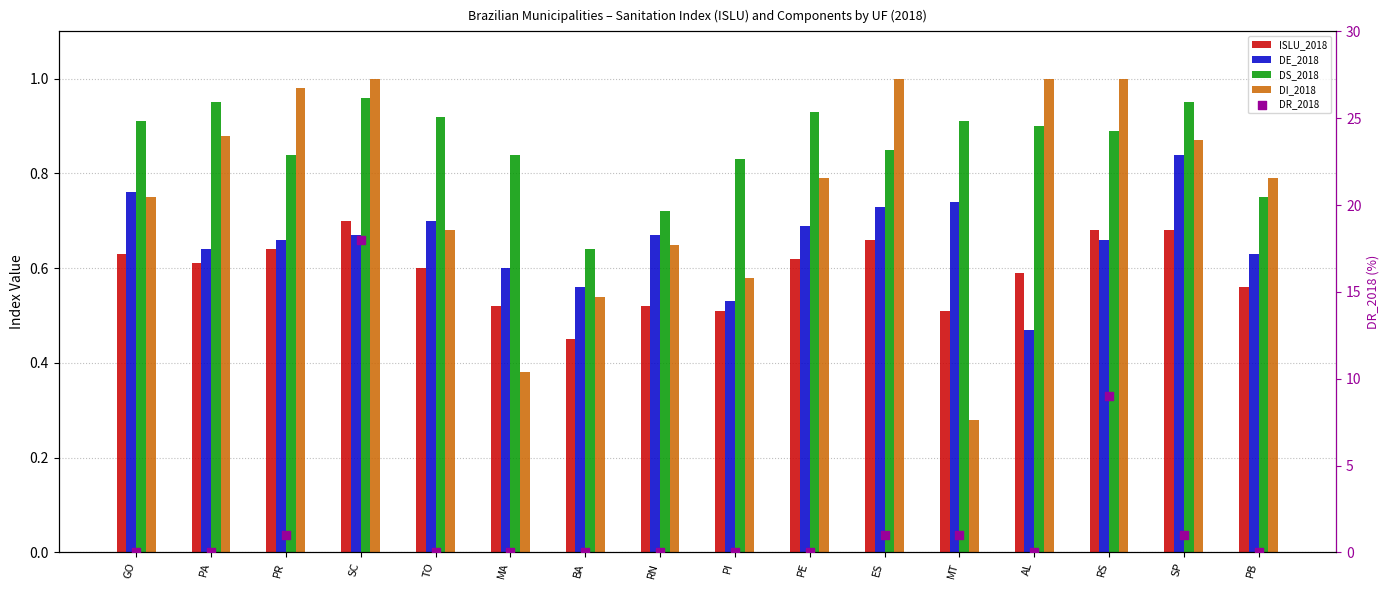

Which series has the largest total across all categories?

DR_2018